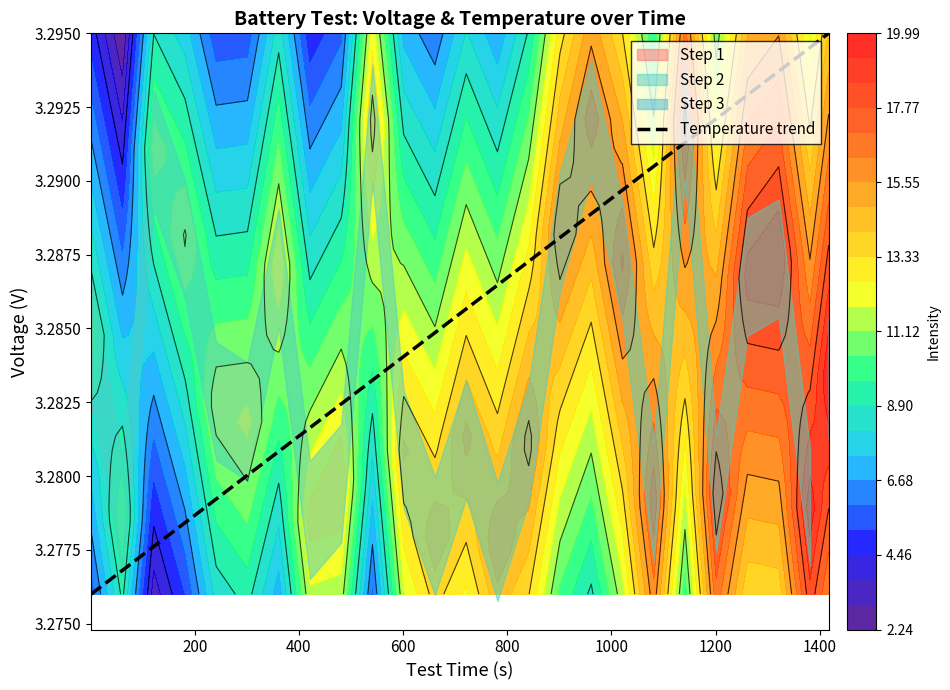

What is the sum of all values?

131.4